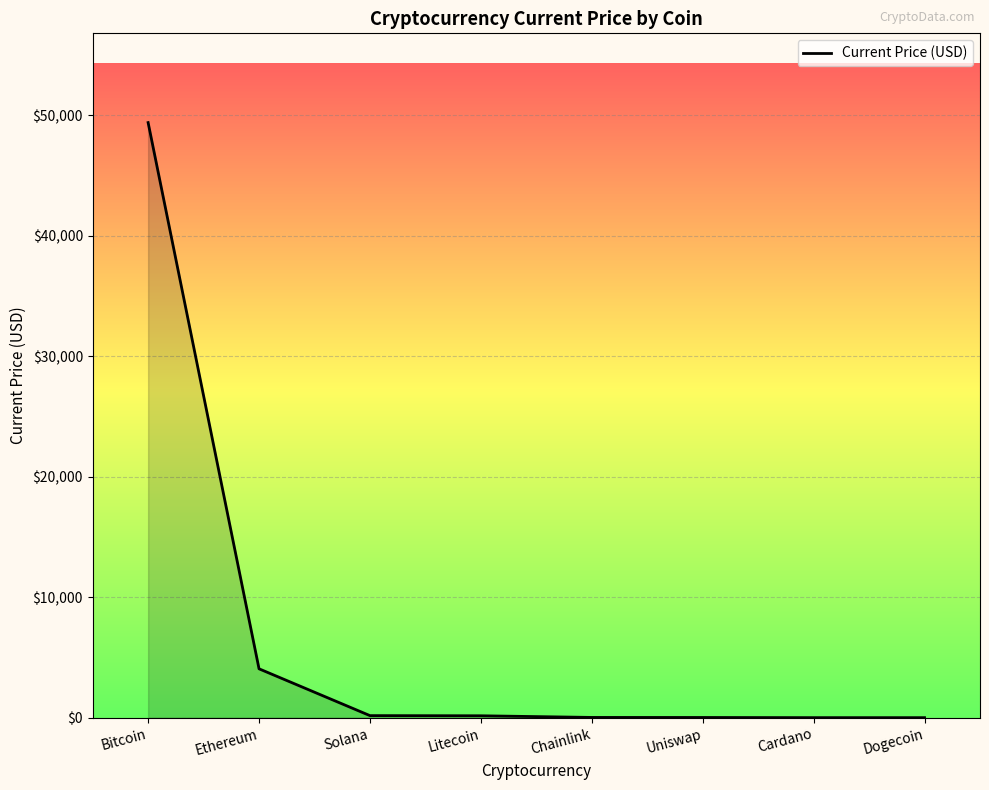

What is the maximum value shown in the chart?

49393.0